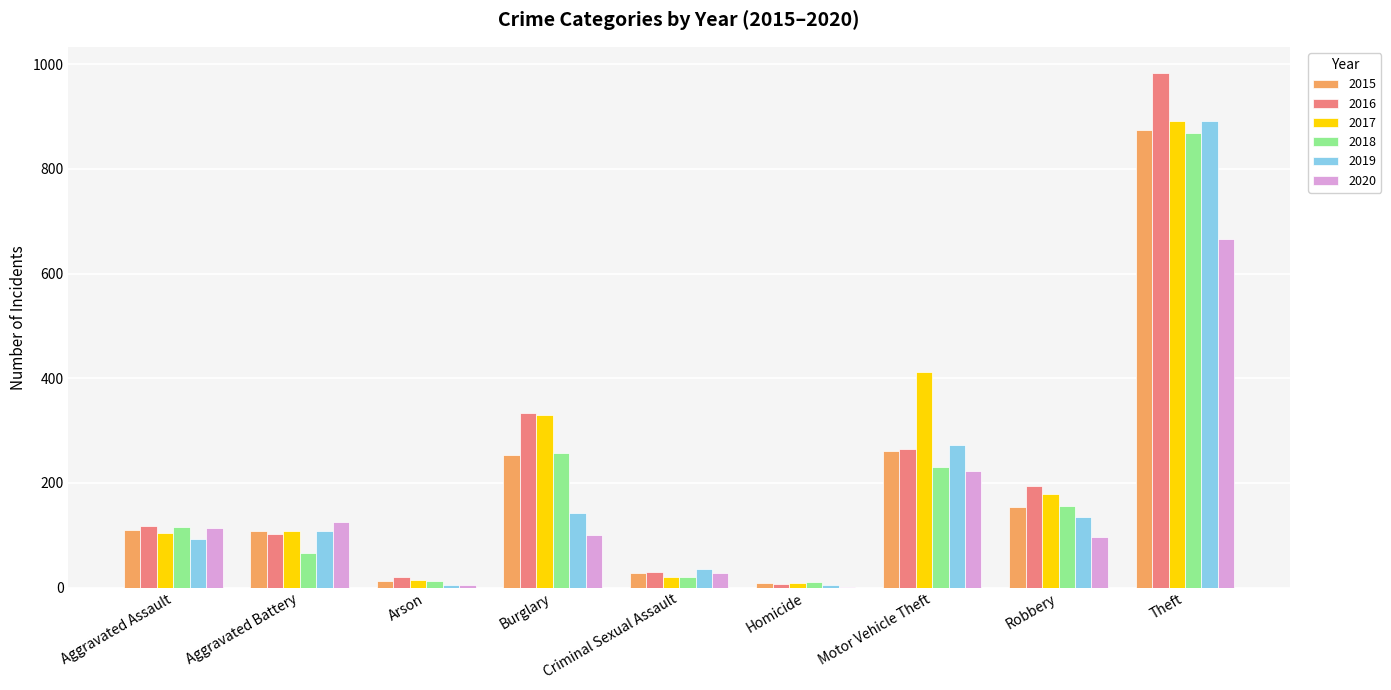

What is the total value across all series at Criminal Sexual Assault?

162